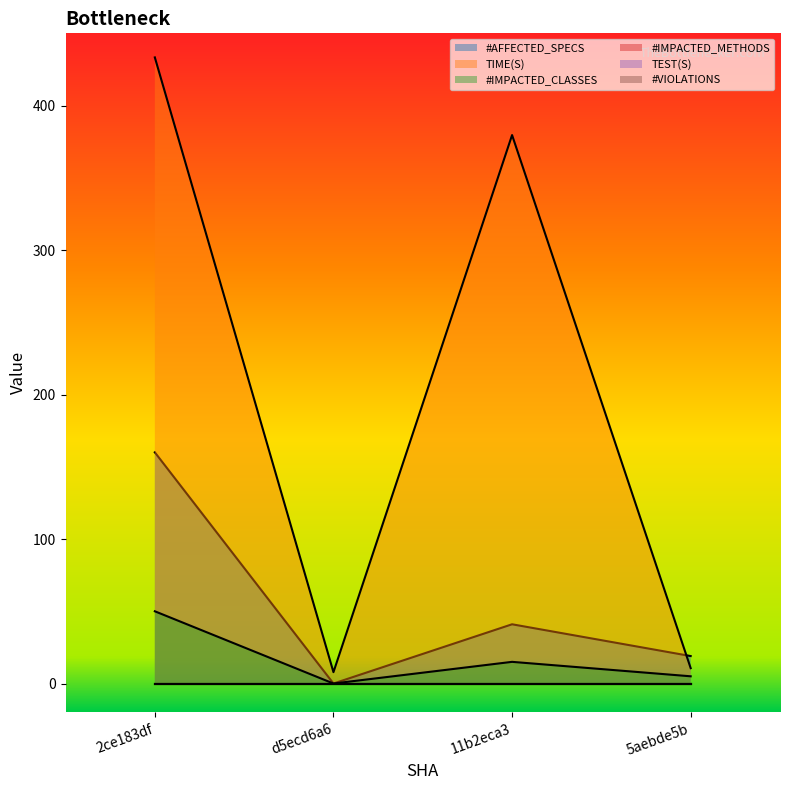

Reading left to right, list all the values displayed in this chart.

#AFFECTED_SPECS: 160.0	0.0	41.0	19.0
TIME(S): 433.3	7.9	379.6	10.6
#IMPACTED_CLASSES: 50.0	0.0	15.0	5.0